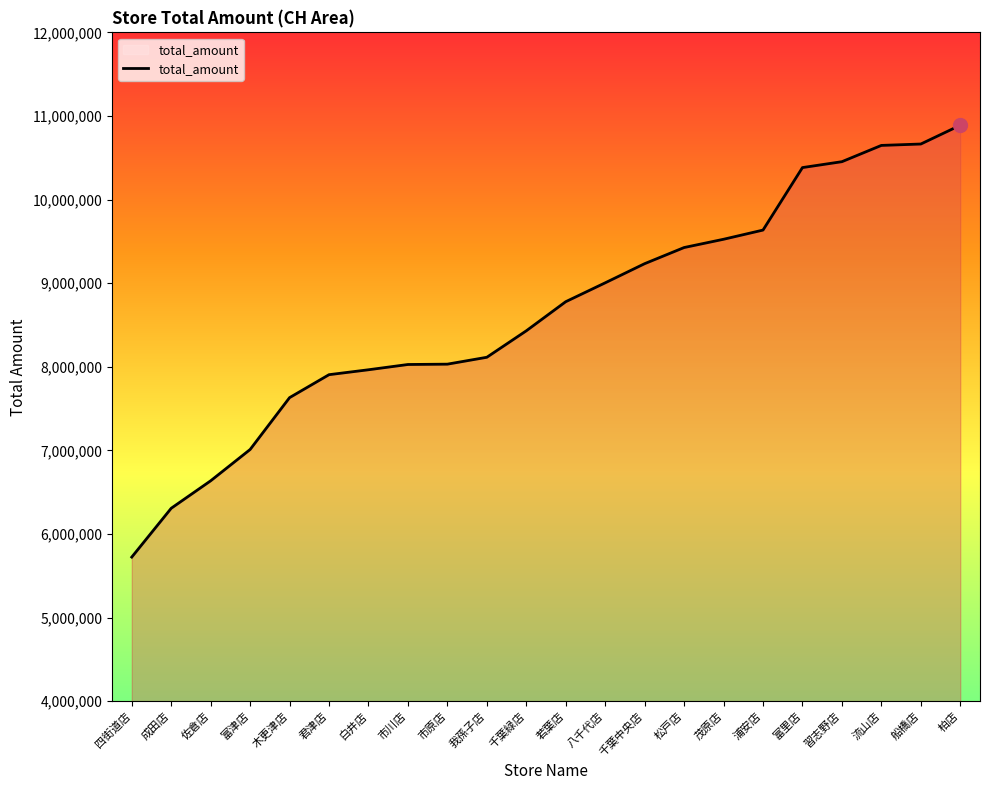

True or false: the data shows 2693818 at 流山店.

False